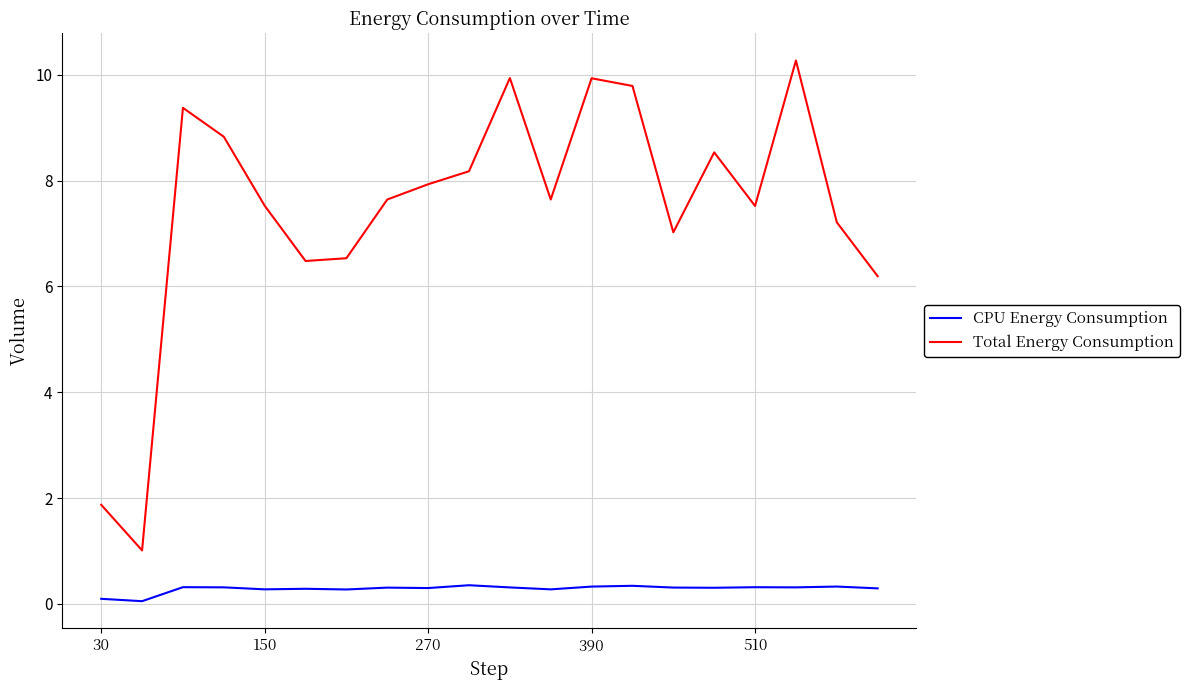

What is the minimum value for CPU Energy Consumption?

0.1